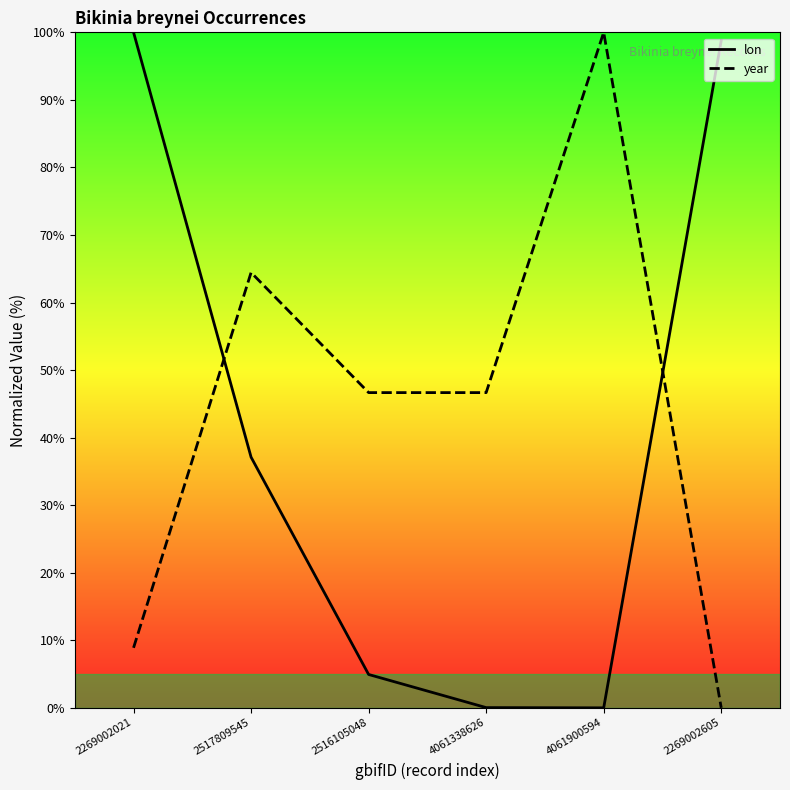

How many values in year are above zero?

5